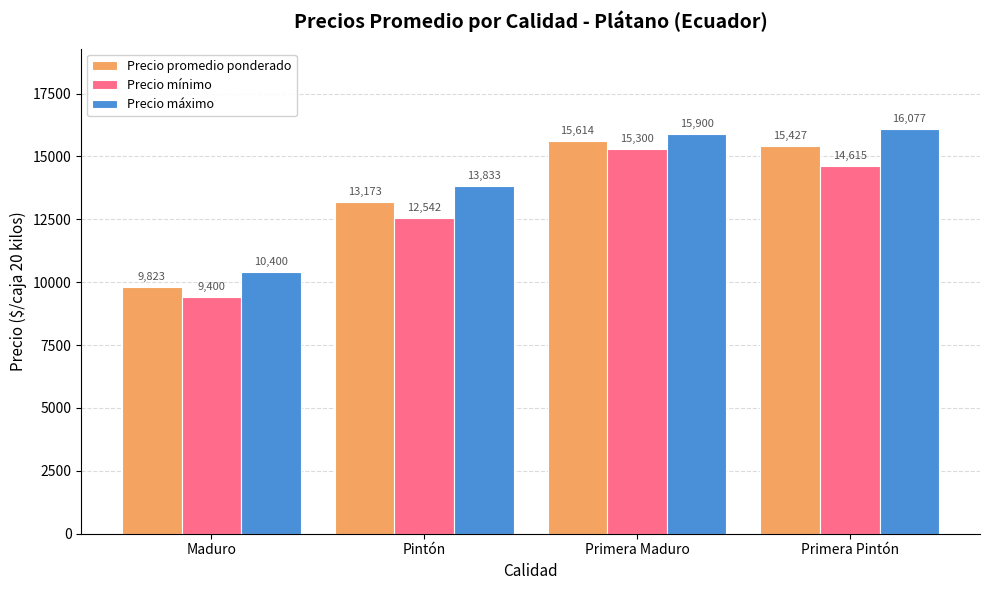

The value of Precio promedio ponderado at Pintón is 13173. True or false?

True